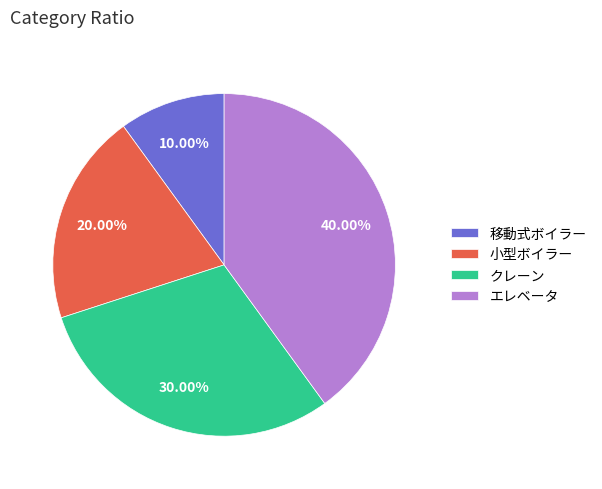

Combined, do クレーン and 移動式ボイラー account for over 50%?

No